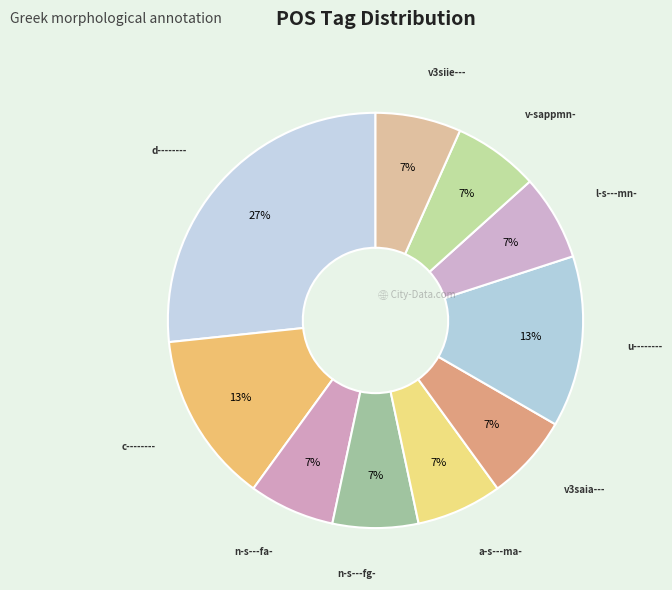

Which slice is the largest?

d--------